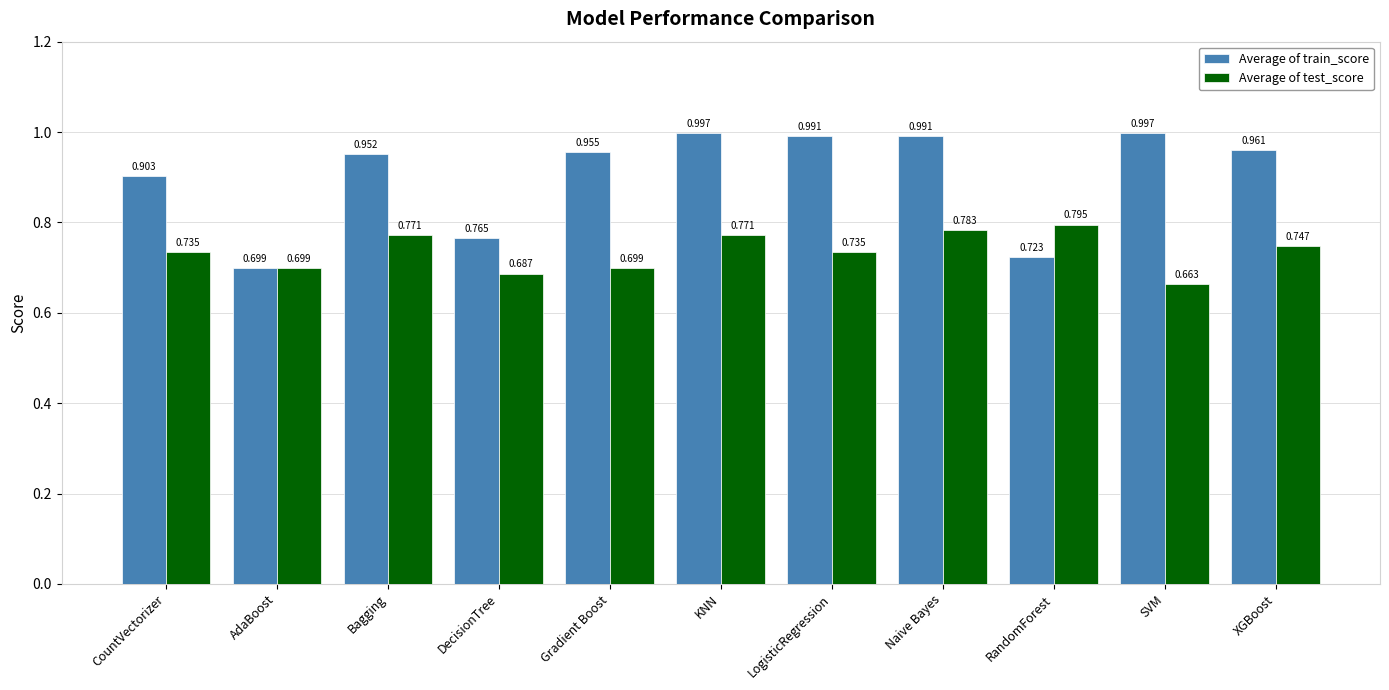

How many bars are there in total?

22